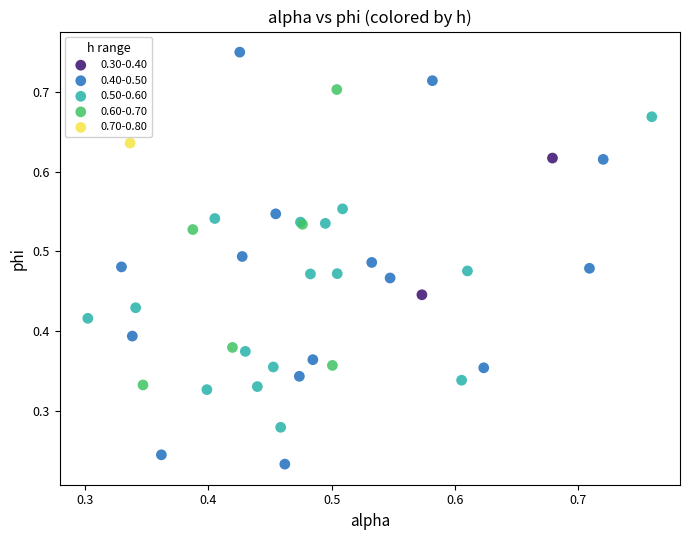

What are all the series names shown in the legend?

0.30-0.40, 0.40-0.50, 0.50-0.60, 0.60-0.70, 0.70-0.80